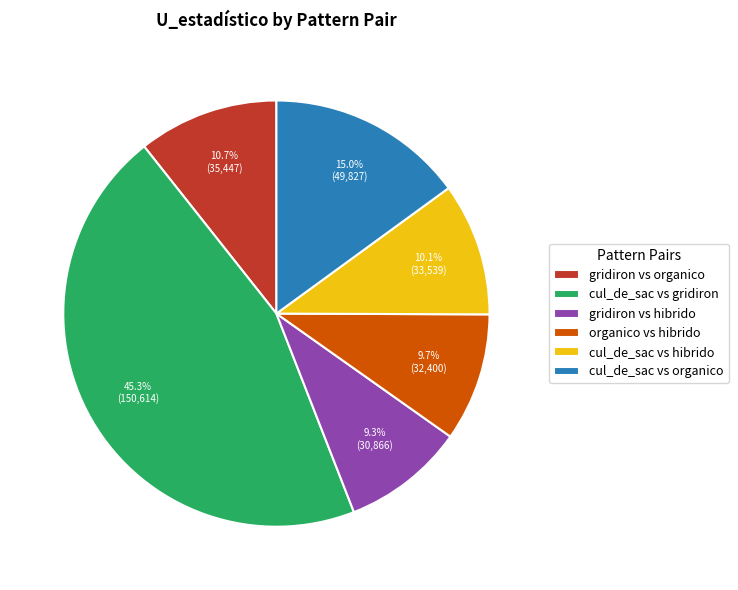

What is the largest slice in the pie chart?

cul_de_sac vs gridiron